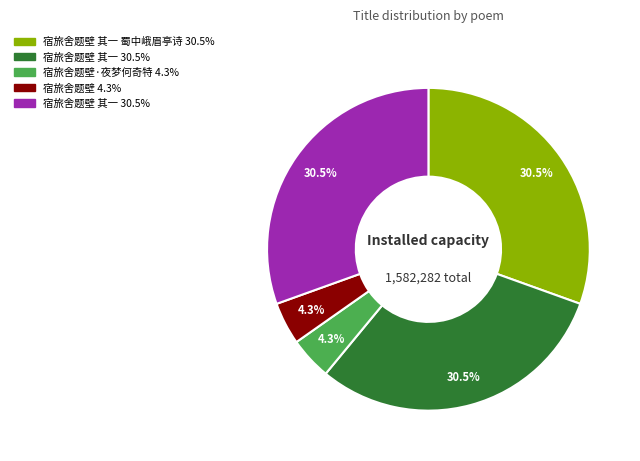

Is there any slice that represents more than half of the pie?

No